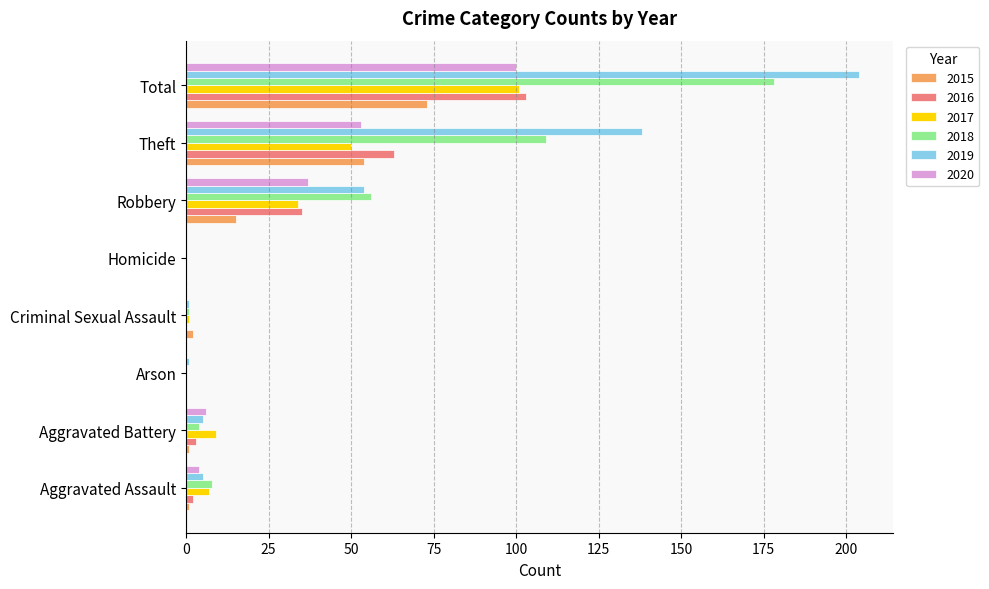

What is the maximum value for 2017?

101